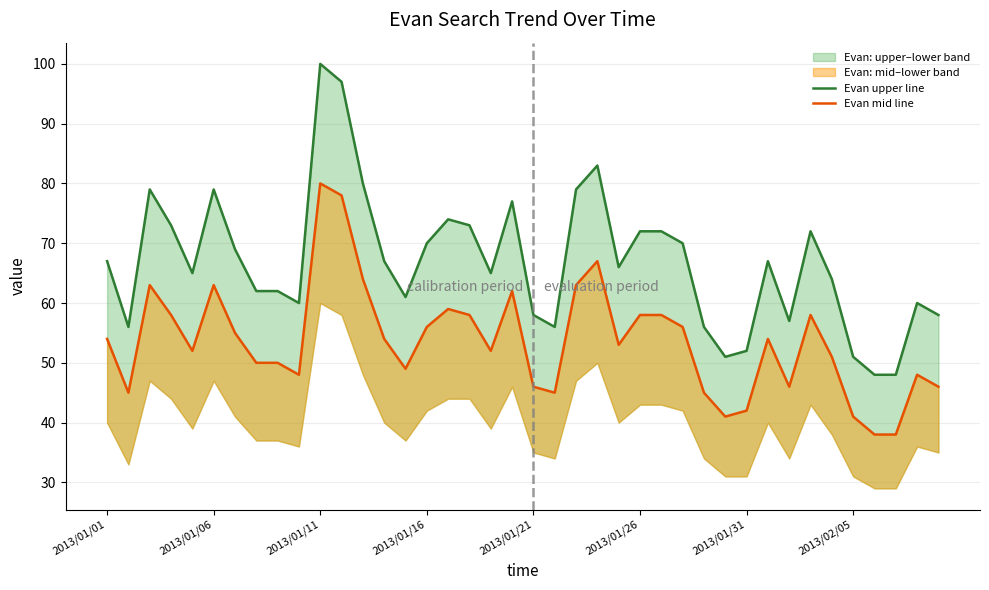

True or false: Evan upper line and Evan mid line intersect in this chart.

False